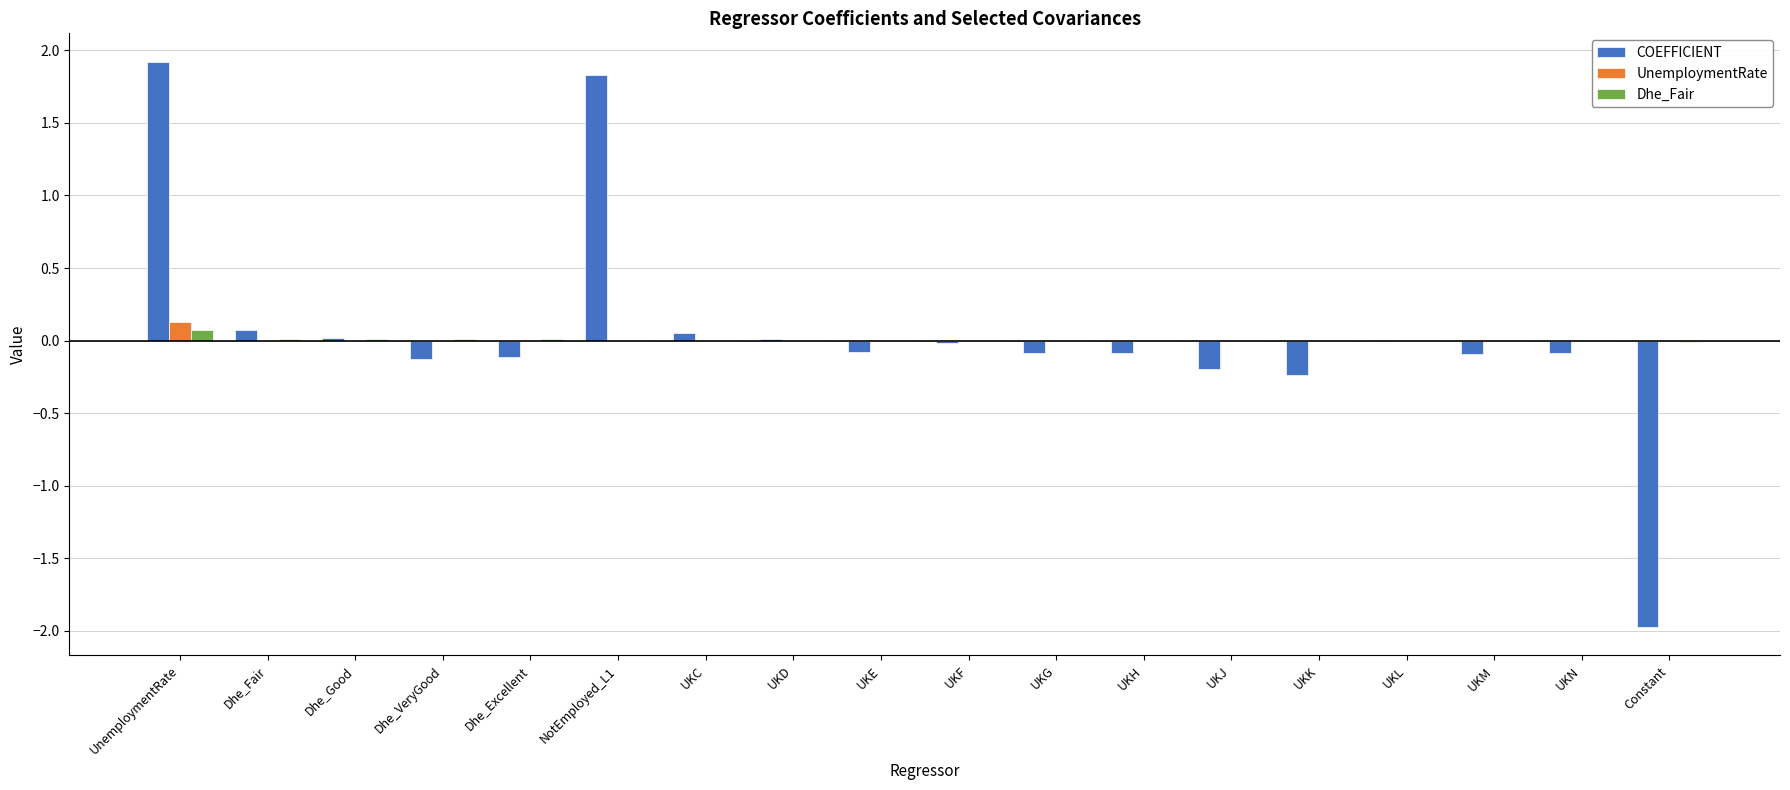

At which label does Dhe_Fair reach its peak?

UnemploymentRate